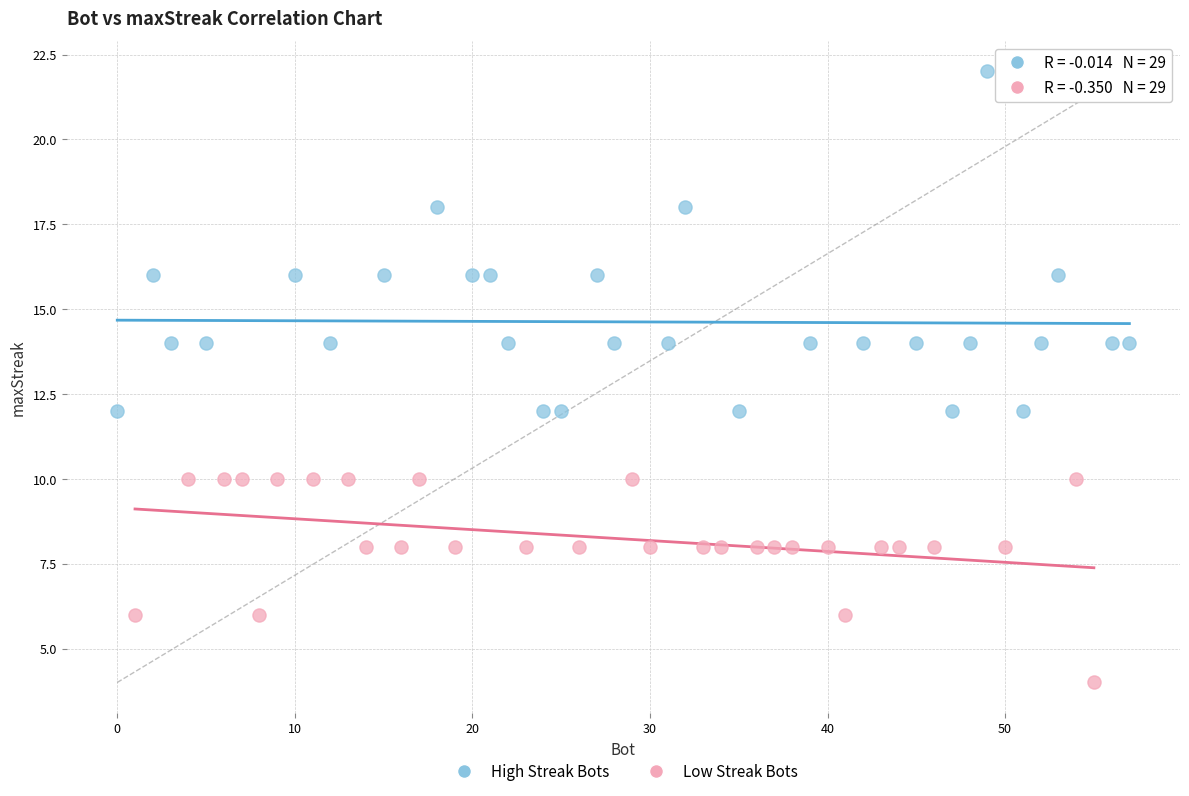

Which series reaches the maximum Y coordinate?

High Streak Bots